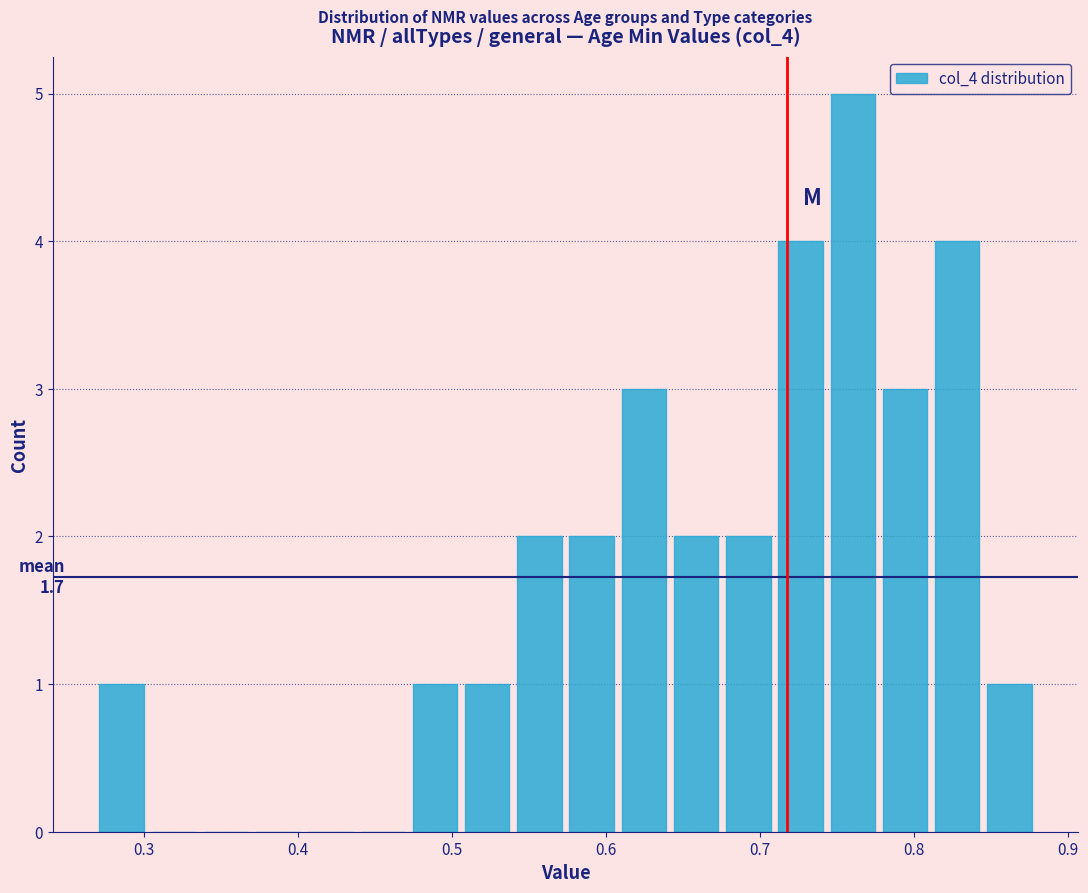

Around what value on the x-axis is the tallest bar? Give the approximate position of its centre, as read against the axis.

0.76